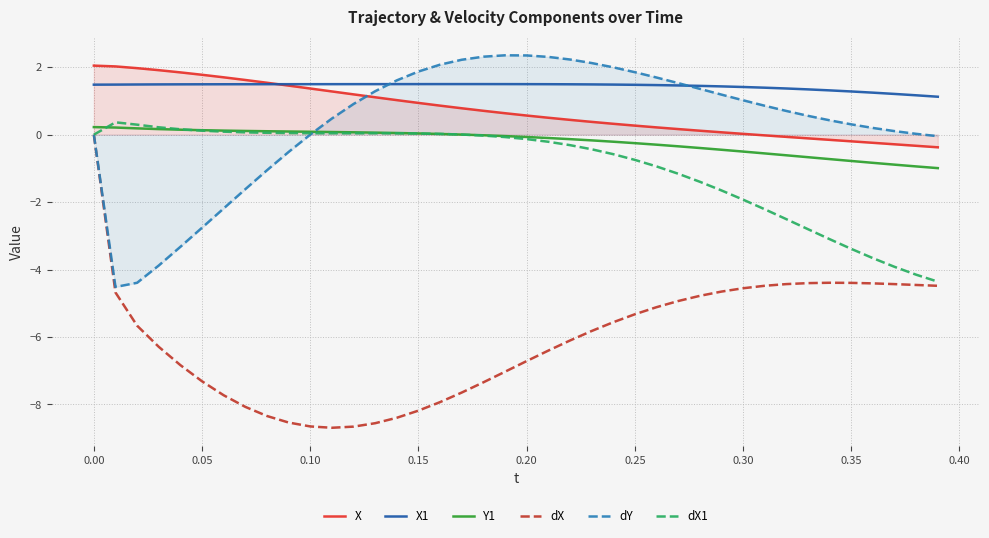

What is the greatest value displayed?

2.4